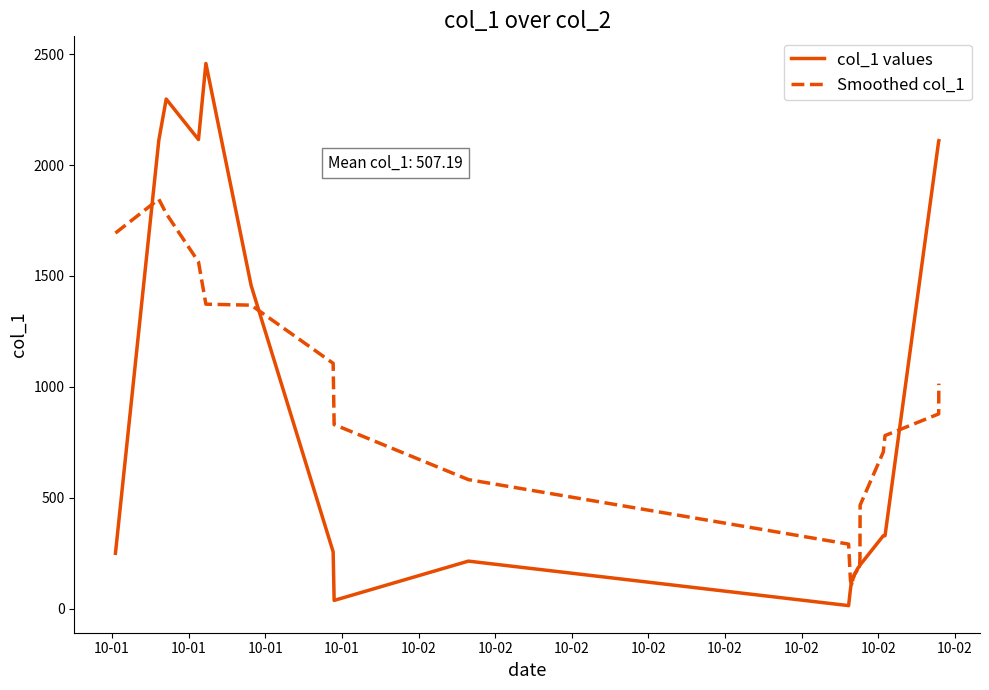

After their last crossing, which series has the higher values: col_1 values or Smoothed col_1?

col_1 values